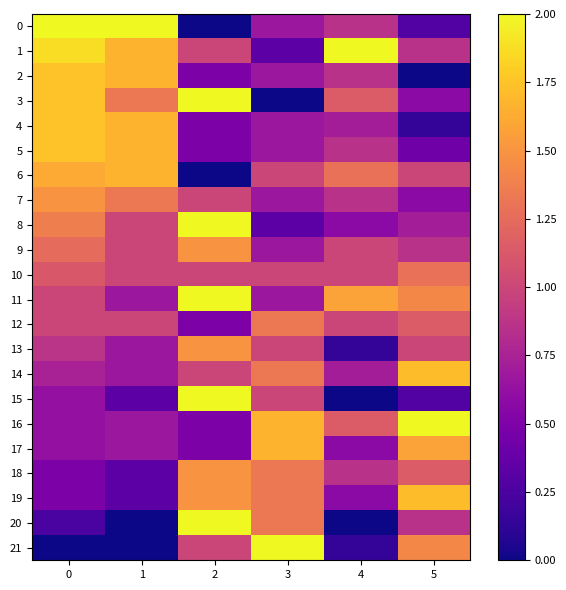

Reading left to right, extract all data points from this chart.

0: 0=2.0	1=2.0	2=0.0	3=0.7	4=0.9	5=0.3
1: 0=1.9	1=1.7	2=1.0	3=0.3	4=2.0	5=0.9
2: 0=1.7	1=1.7	2=0.5	3=0.7	4=0.9	5=0.0
3: 0=1.7	1=1.3	2=2.0	3=0.0	4=1.1	5=0.6
4: 0=1.7	1=1.7	2=0.5	3=0.7	4=0.7	5=0.1
5: 0=1.7	1=1.7	2=0.5	3=0.7	4=0.9	5=0.4
6: 0=1.6	1=1.7	2=0.0	3=1.0	4=1.3	5=1.0
7: 0=1.5	1=1.3	2=1.0	3=0.7	4=0.9	5=0.6
8: 0=1.4	1=1.0	2=2.0	3=0.3	4=0.6	5=0.7
9: 0=1.2	1=1.0	2=1.5	3=0.7	4=1.0	5=0.9
10: 0=1.1	1=1.0	2=1.0	3=1.0	4=1.0	5=1.3
11: 0=1.0	1=0.7	2=2.0	3=0.7	4=1.6	5=1.4
12: 0=1.0	1=1.0	2=0.5	3=1.3	4=1.0	5=1.1
13: 0=0.9	1=0.7	2=1.5	3=1.0	4=0.1	5=1.0
14: 0=0.7	1=0.7	2=1.0	3=1.3	4=0.7	5=1.7
15: 0=0.6	1=0.3	2=2.0	3=1.0	4=0.0	5=0.3
16: 0=0.6	1=0.7	2=0.5	3=1.7	4=1.1	5=2.0
17: 0=0.6	1=0.7	2=0.5	3=1.7	4=0.6	5=1.6
18: 0=0.5	1=0.3	2=1.5	3=1.3	4=0.9	5=1.1
19: 0=0.5	1=0.3	2=1.5	3=1.3	4=0.6	5=1.7
20: 0=0.2	1=0.0	2=2.0	3=1.3	4=0.0	5=0.9
21: 0=0.0	1=0.0	2=1.0	3=2.0	4=0.1	5=1.4